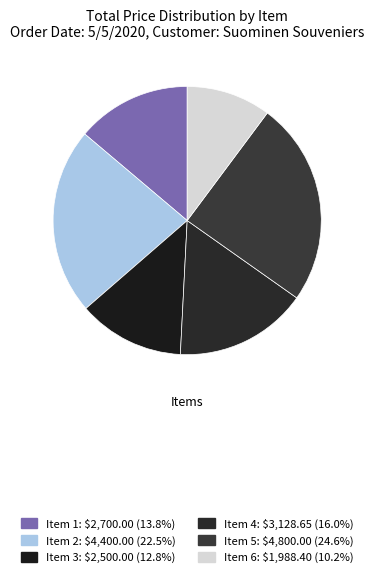

What is the change in value from Item 1 to Item 3?

-200.0